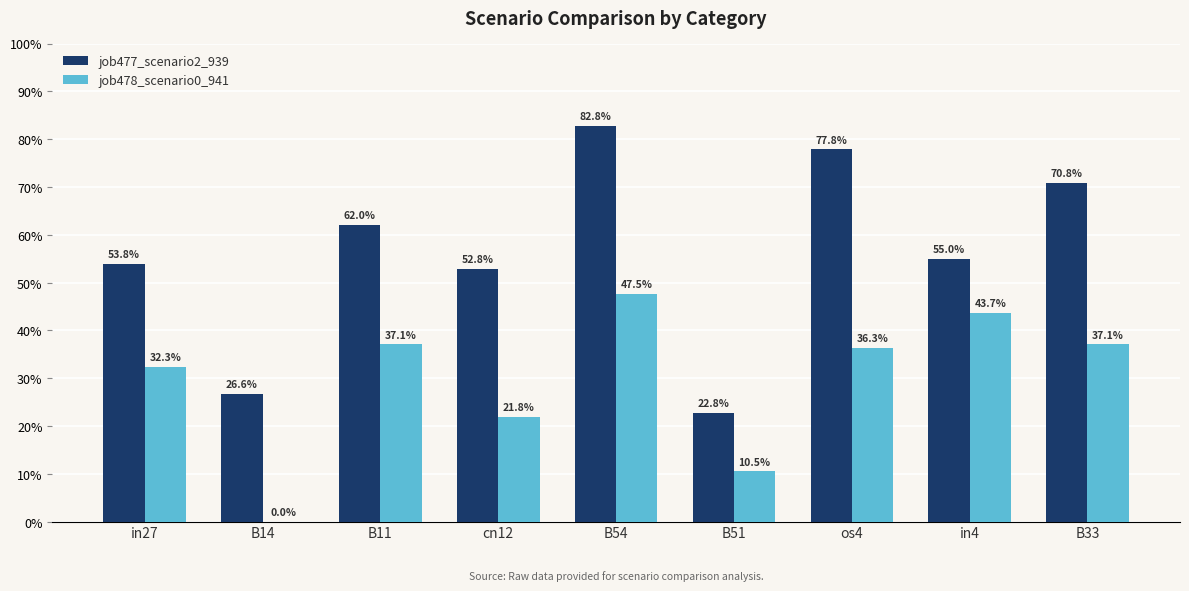

At which category is the sum across all series the highest?

B54